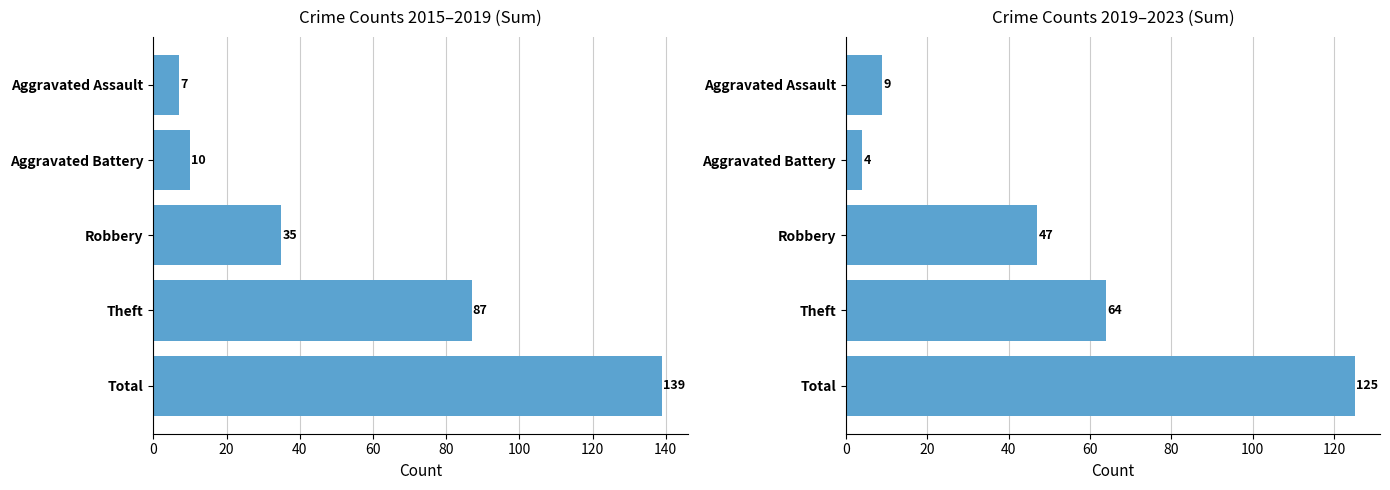

Between Total and Theft, which is larger?

Total